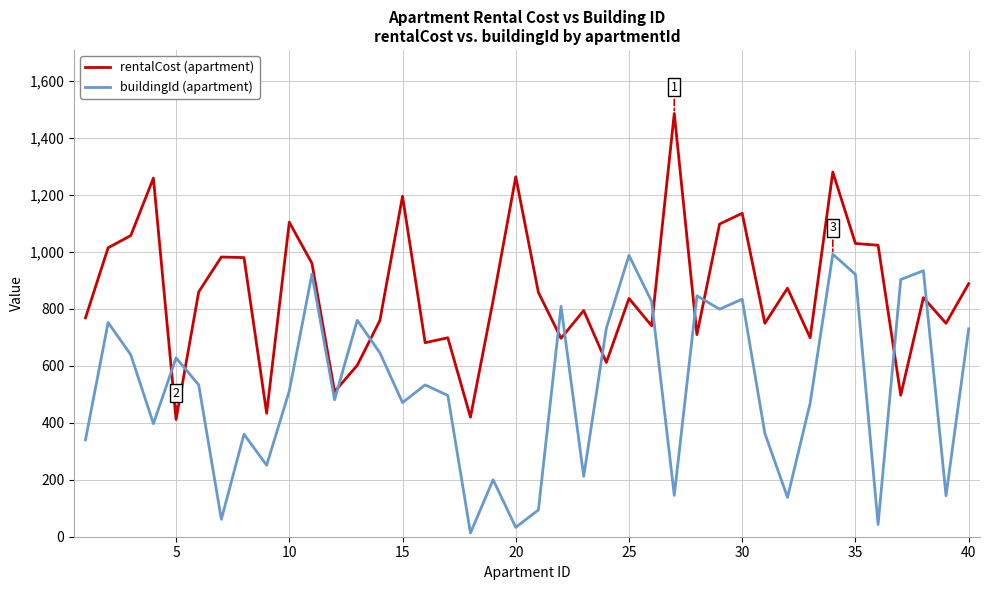

How many series are shown in this chart?

2